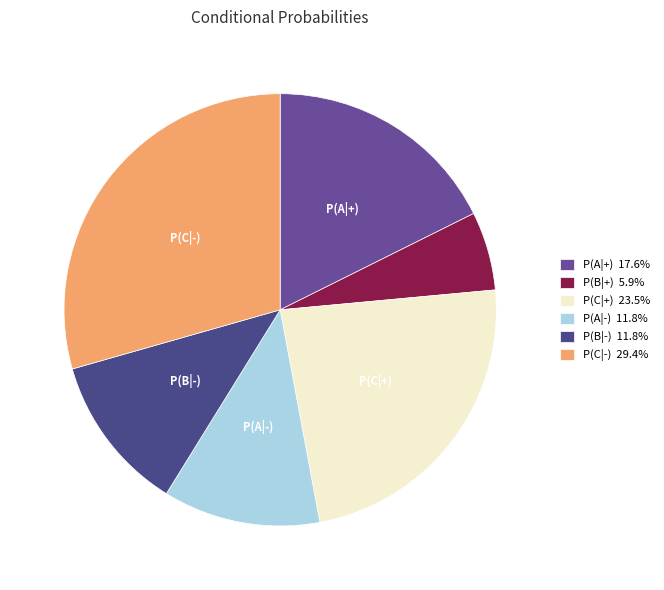

What is the ratio of the value at P(A|+) to the value at P(C|+)?

0.8